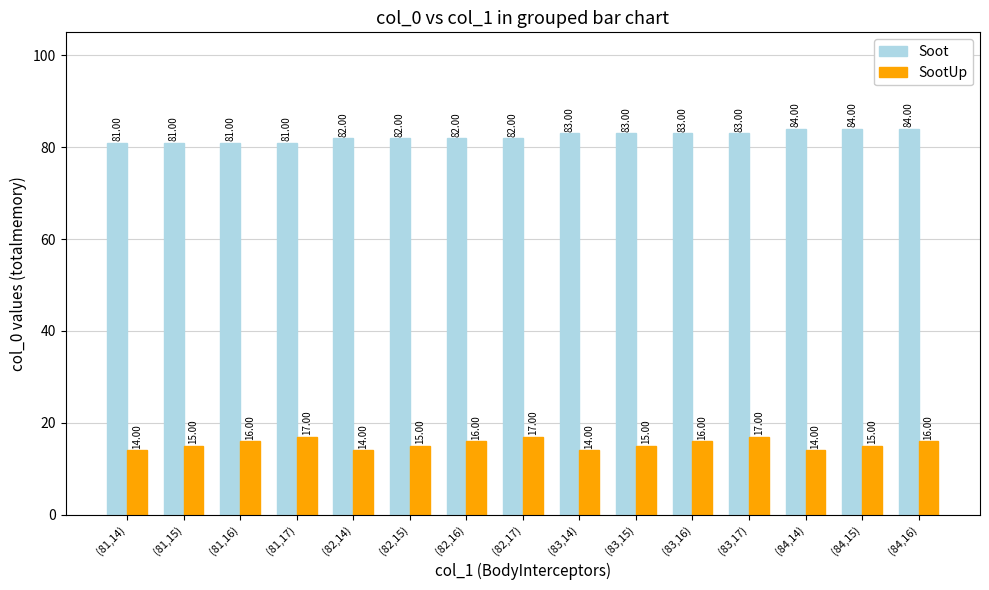

What is the difference between the maximum and minimum values in the Soot series?

3